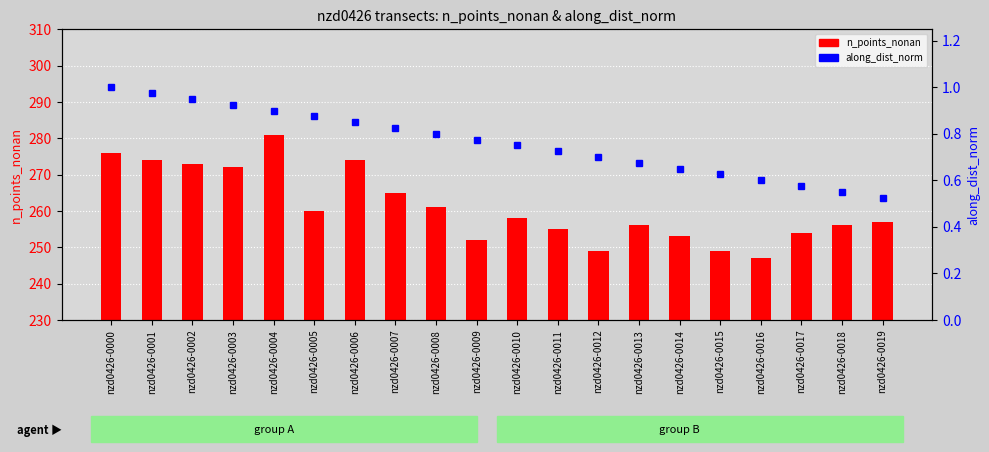

Reading left to right, what are all the values shown in this chart?

n_points_nonan: 276.0	274.0	273.0	272.0	281.0	260.0	274.0	265.0	261.0	252.0	258.0	255.0	249.0	256.0	253.0	249.0	247.0	254.0	256.0	257.0
along_dist_norm: 1.0	1.0	0.9	0.9	0.9	0.9	0.9	0.8	0.8	0.8	0.8	0.7	0.7	0.7	0.7	0.6	0.6	0.6	0.6	0.5